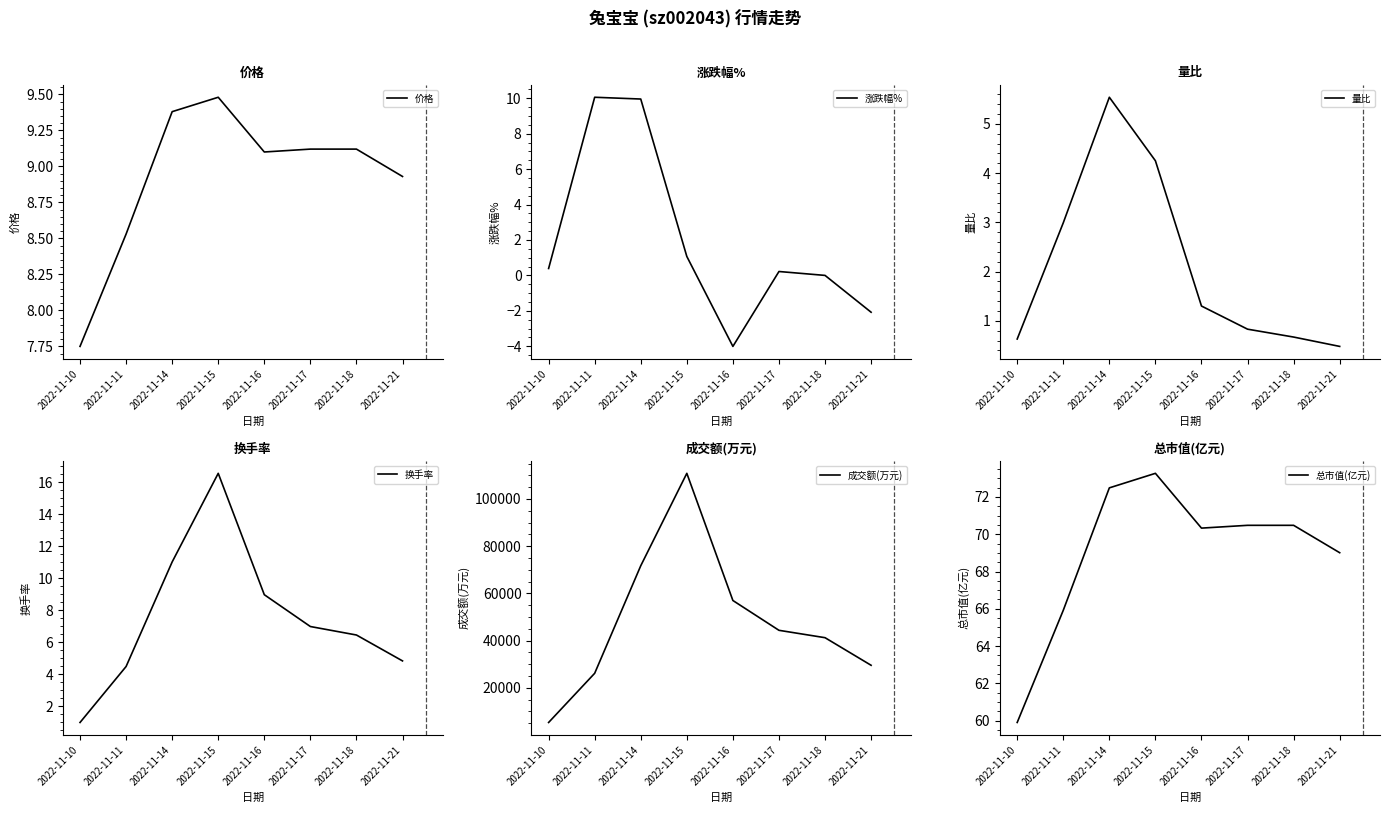

At which category does 涨跌幅% reach its first local peak?

2022-11-11